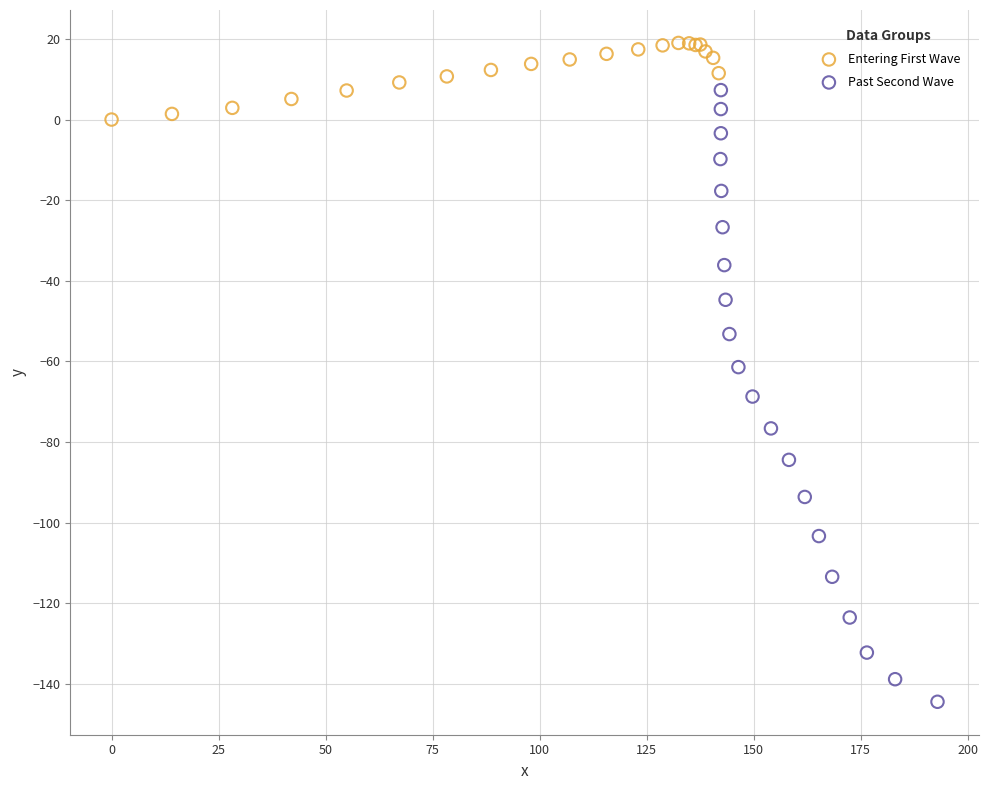

Which series reaches the minimum Y coordinate?

Past Second Wave